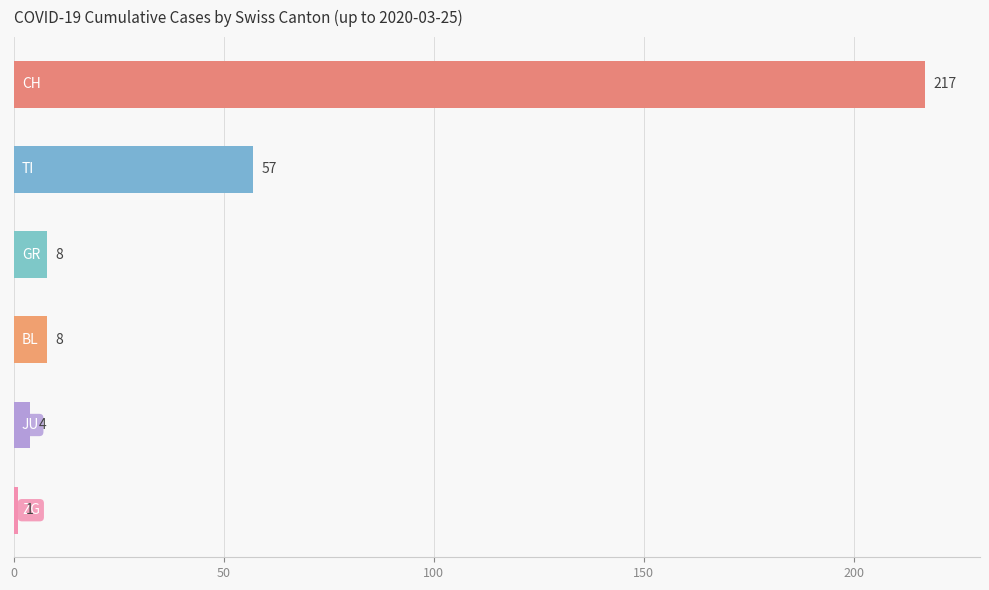

Count the number of data series in this chart.

1